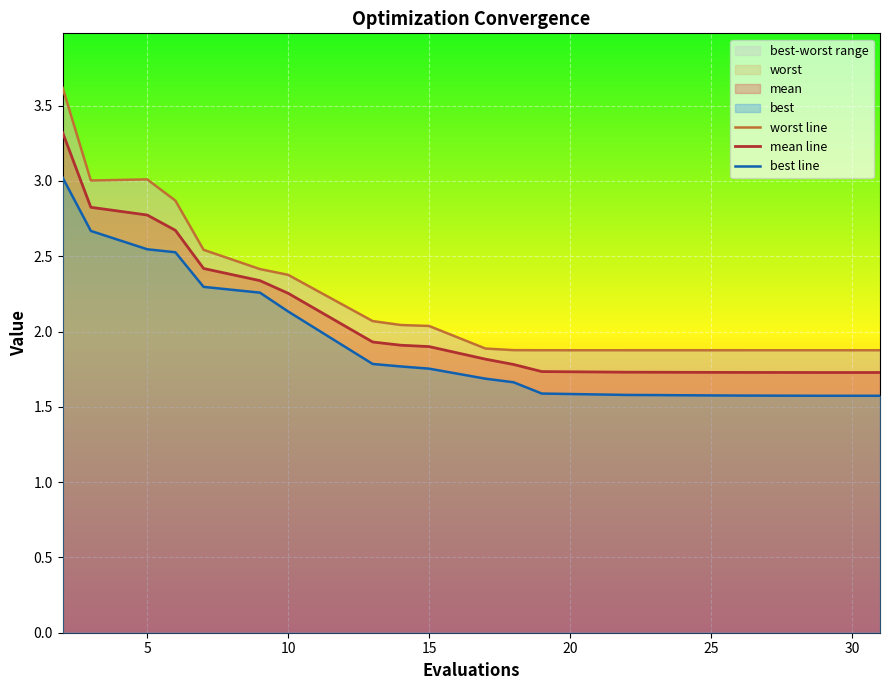

At how many categories does at least one series exceed 3?

3